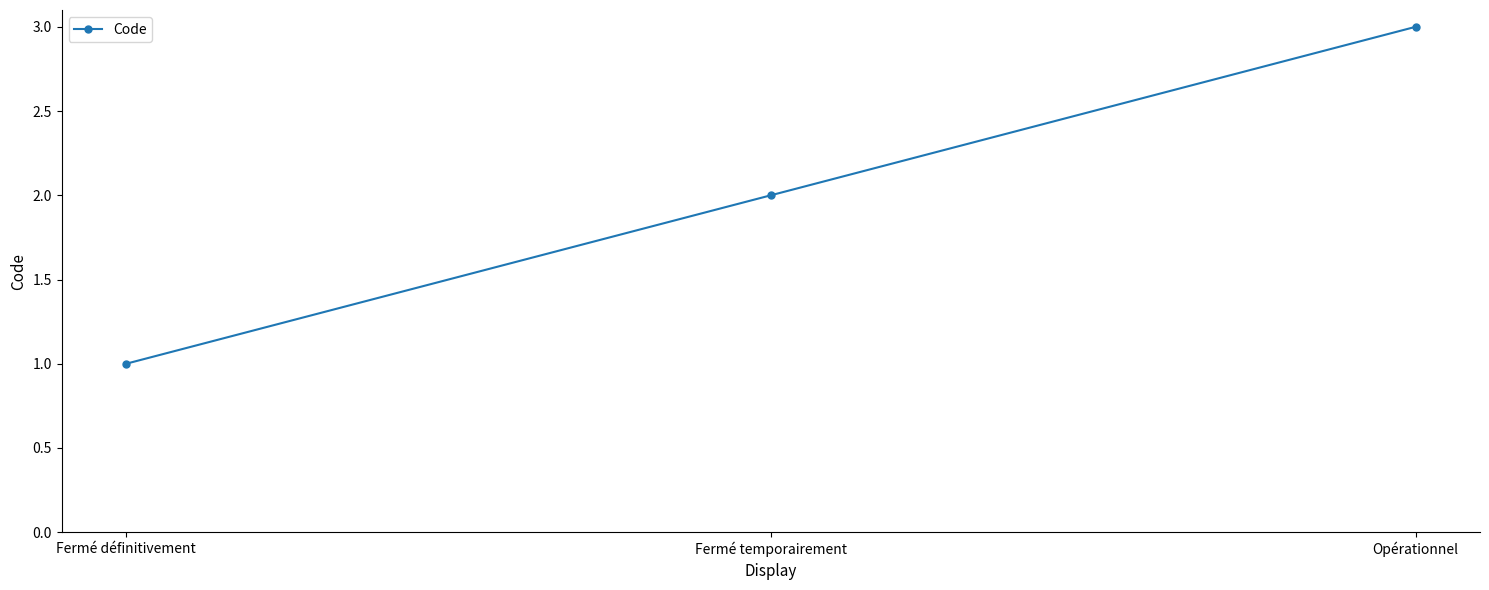

What is the value of the 3rd point from the left?

3